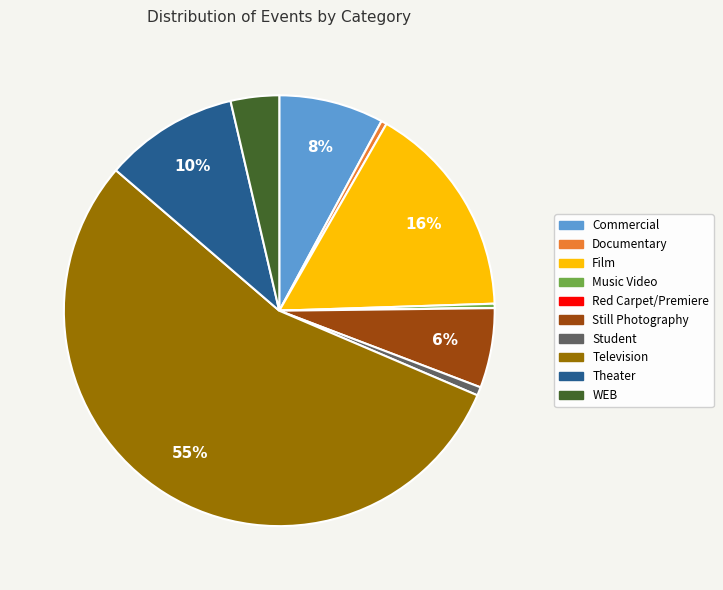

Is it true that Television is 41% of the pie?

False